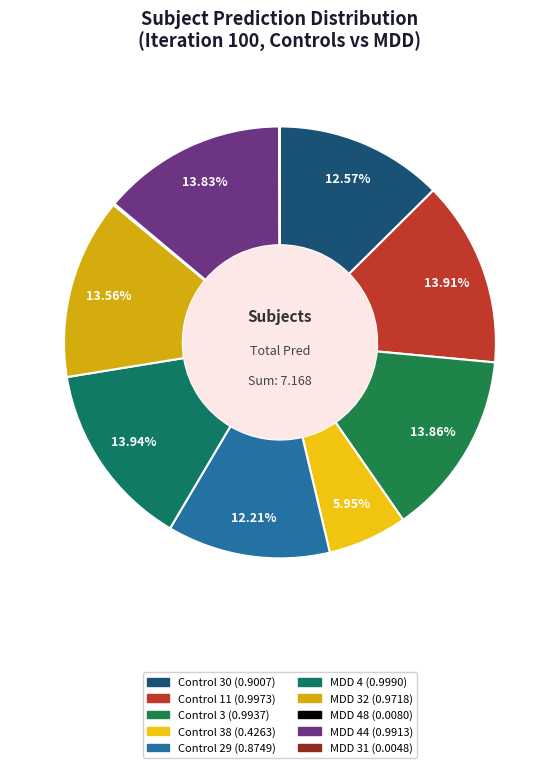

Is there any slice that represents more than half of the pie?

No